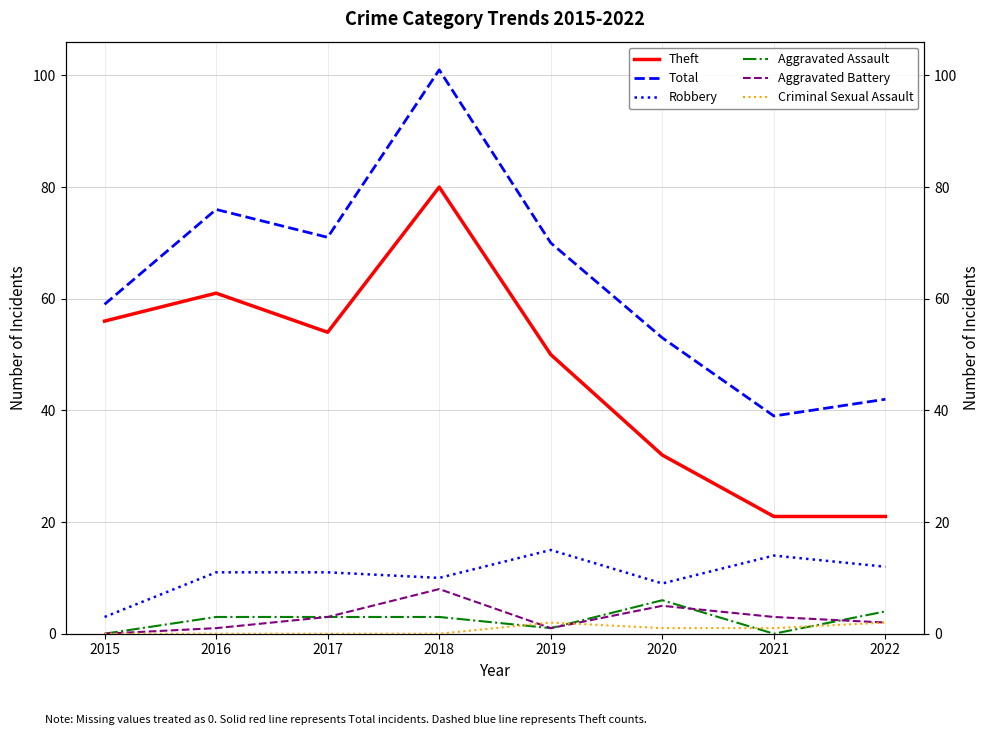

The value of Theft at 2022 is 21. True or false?

True